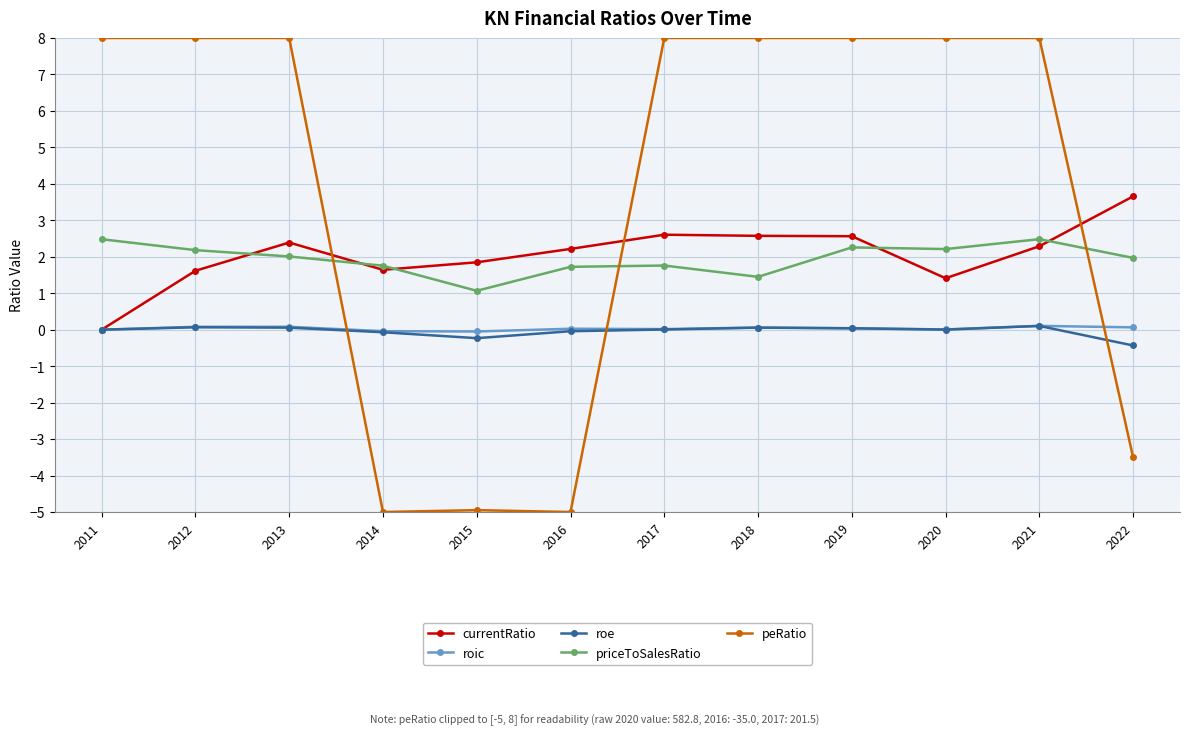

Is it true that currentRatio equals 4.6 at 2017?

False